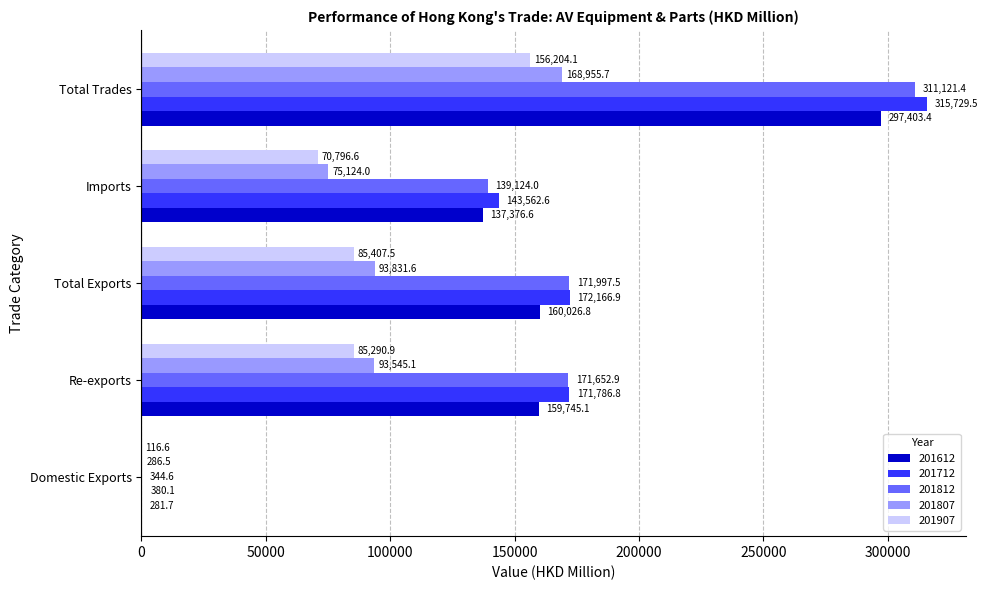

What are all the series names shown in the legend?

201612, 201712, 201812, 201807, 201907